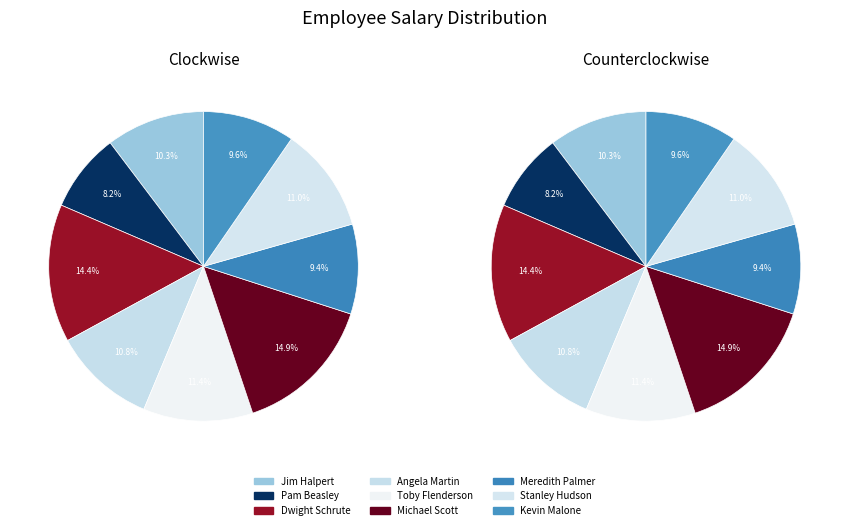

What percentage do Dwight Schrute and Michael Scott together represent?

29.3%